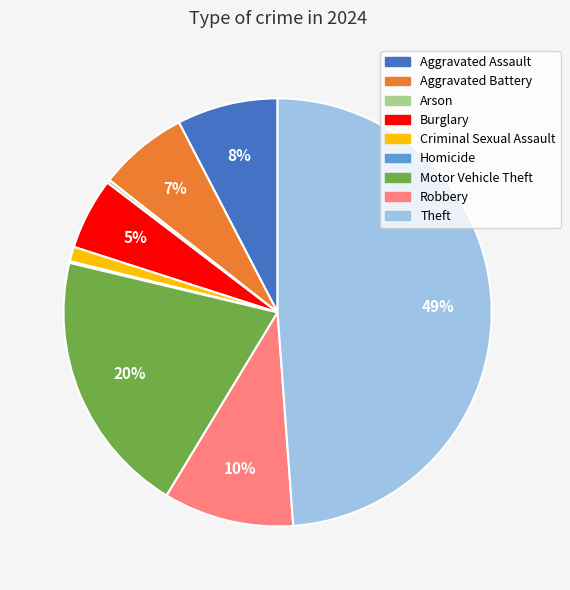

To the nearest percent, what is the average slice percentage?

11%